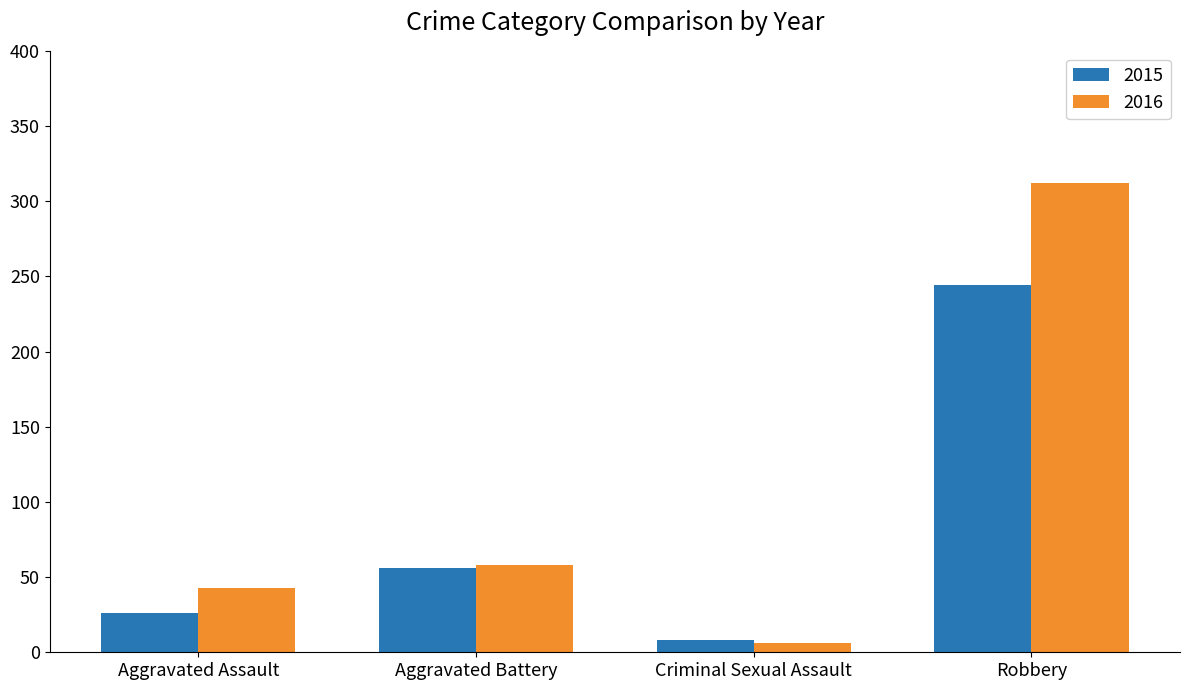

What is the difference between the 2016 values at Criminal Sexual Assault and Robbery?

306